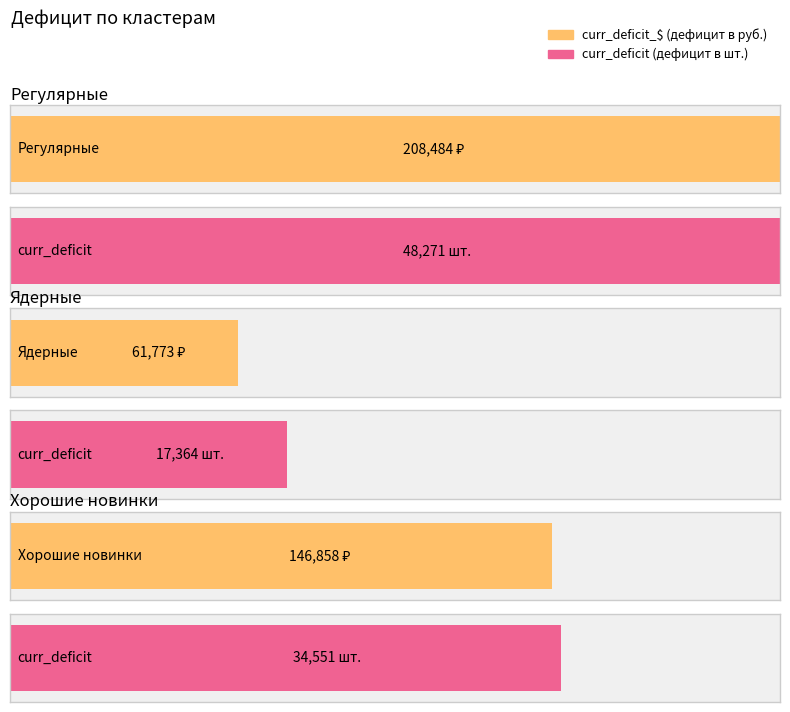

Which series has the largest total across all categories?

curr_deficit_$